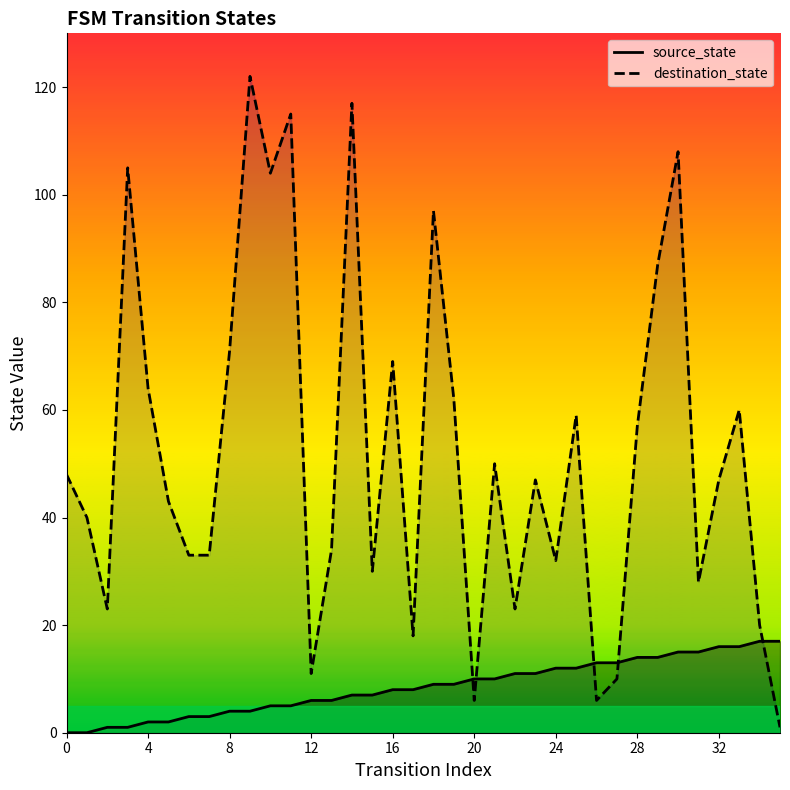

Is the value of source_state at 24 greater than the value of destination_state at 4?

No